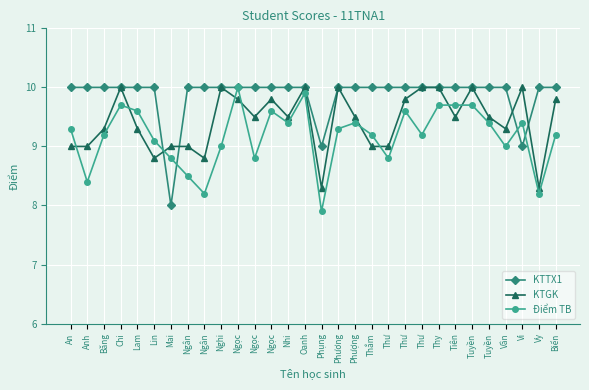

Where do KTTX1 and KTGK first cross each other?

Lin and Mai